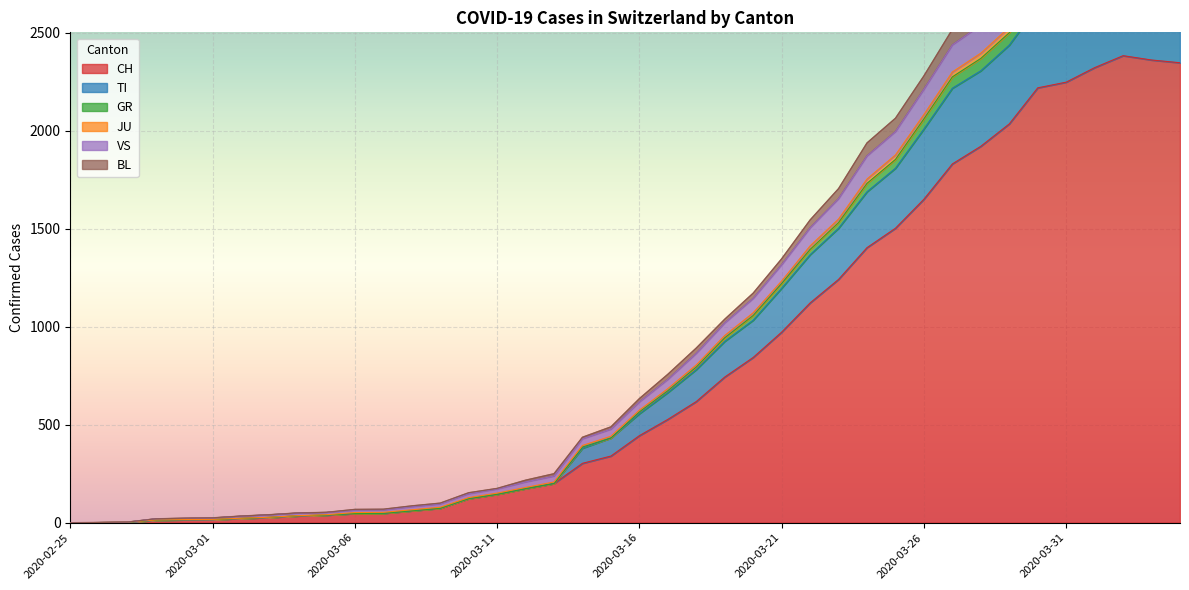

What is the maximum value for CH?

2382